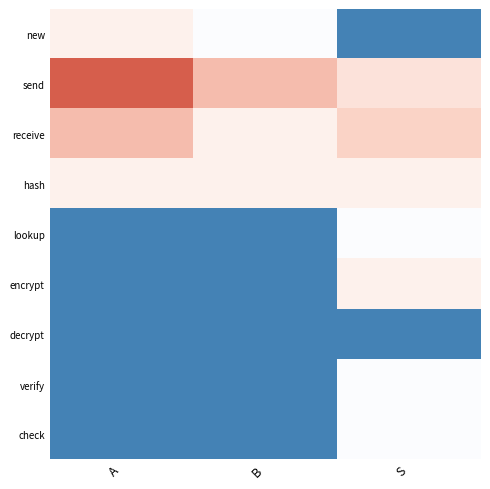

At which category does the chart reach its peak across all series?

A